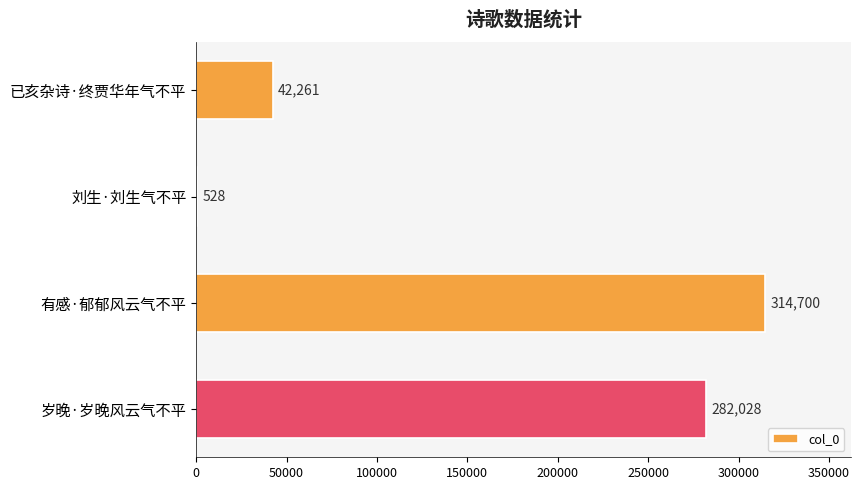

Which category has the highest value across all series?

有感·郁郁风云气不平